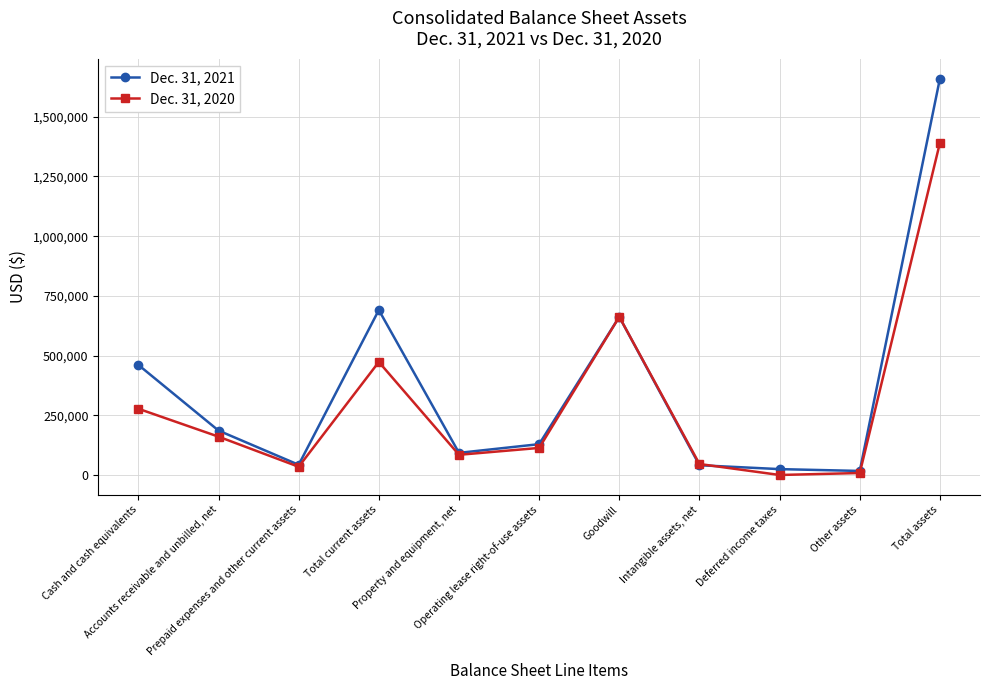

What is the value of the Dec. 31, 2021 point at the 8th from the left?

41360